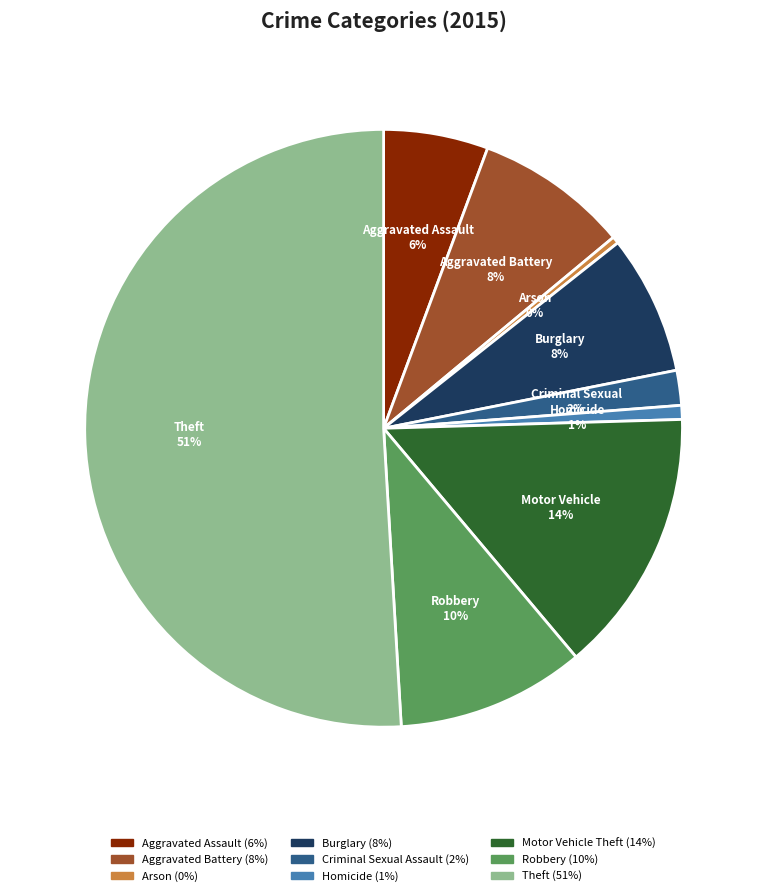

To the nearest percent, what is the average slice percentage?

11%